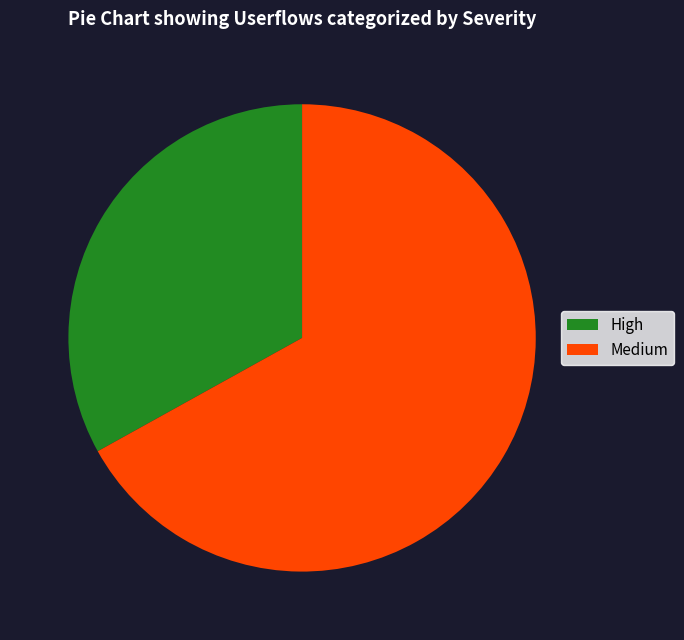

True or false: High accounts for 33% of the total.

True